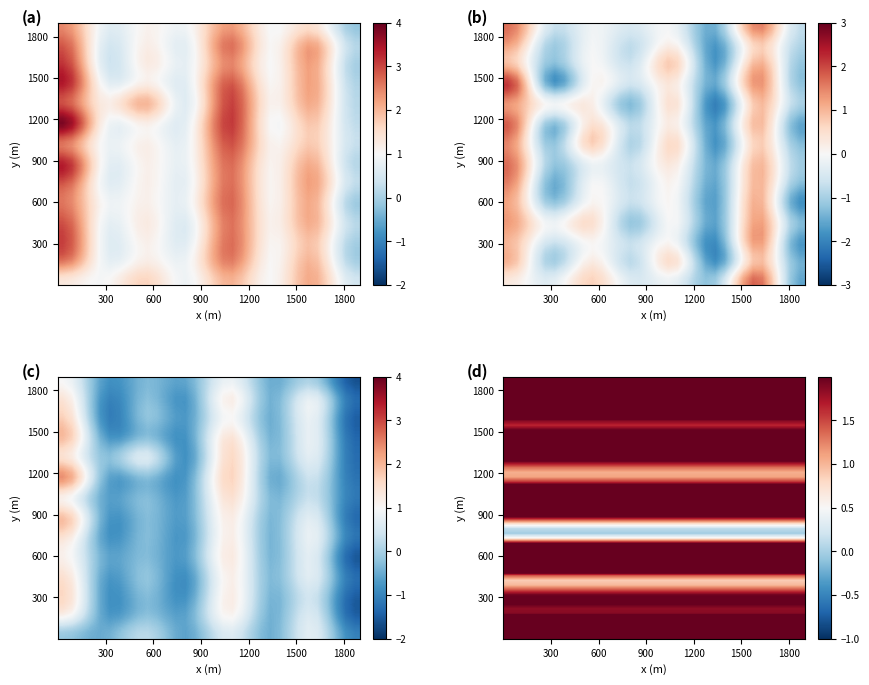

What is the difference between the values at 8 and 11?

1.2